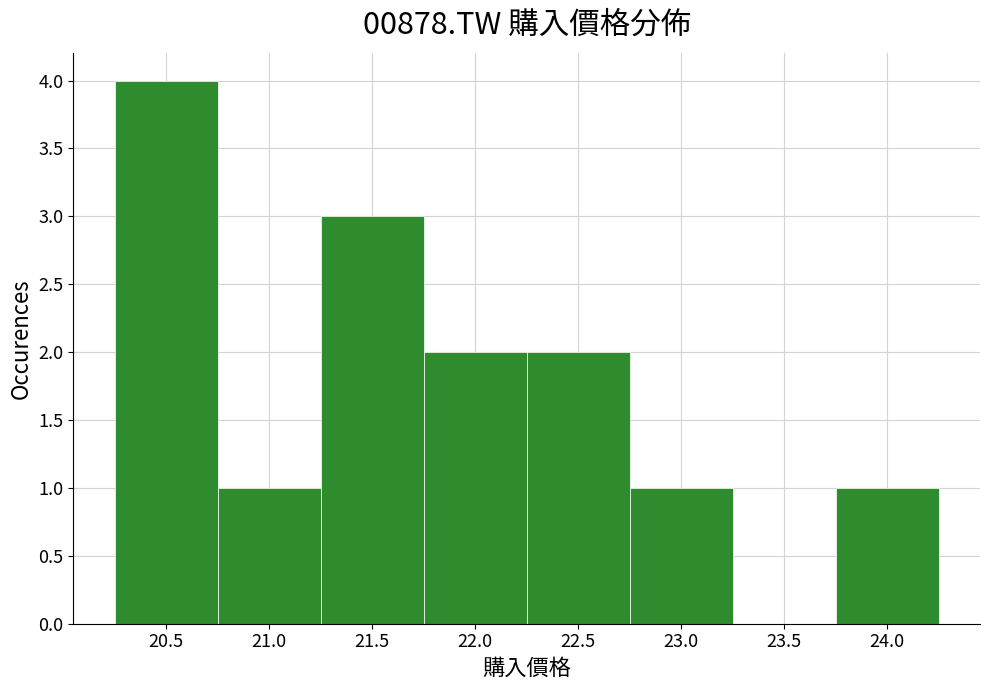

Reading left to right, list every bar in this chart as the range it spans on the x-axis followed by its height. The values are not printed on the chart, so give them approximately, as read against the axis.

20.25 to 20.75: 4
20.75 to 21.25: 1
21.25 to 21.75: 3
21.75 to 22.25: 2
22.25 to 22.75: 2
22.75 to 23.25: 1
23.25 to 23.75: 0
23.75 to 24.25: 1